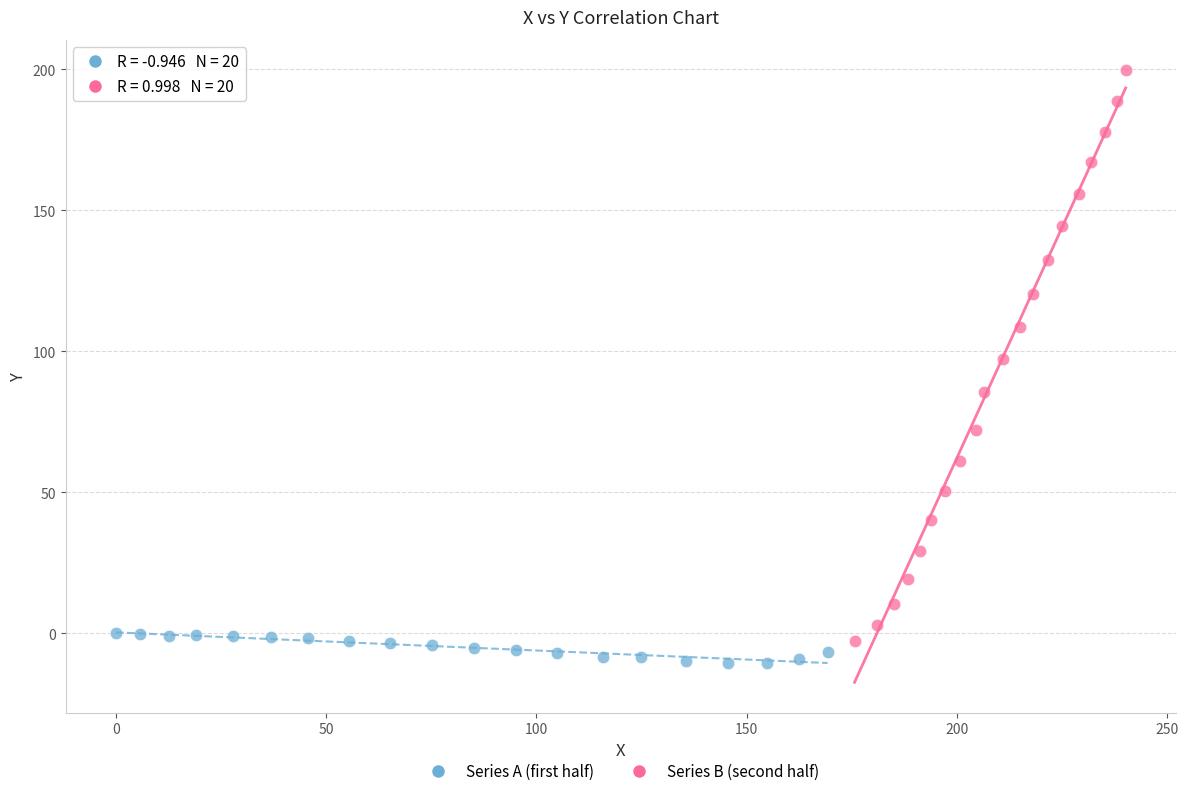

Which series has the widest spread of Y values?

Series B (second half)